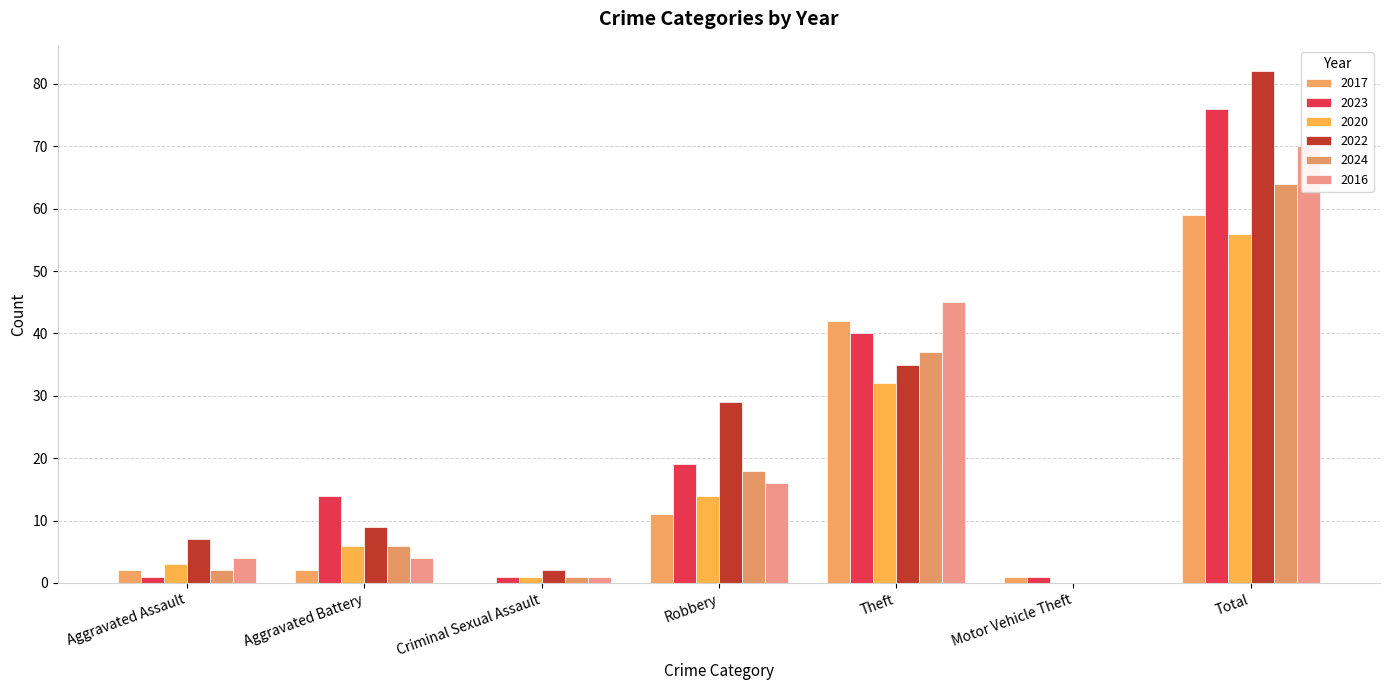

Which series has the largest total across all categories?

2022